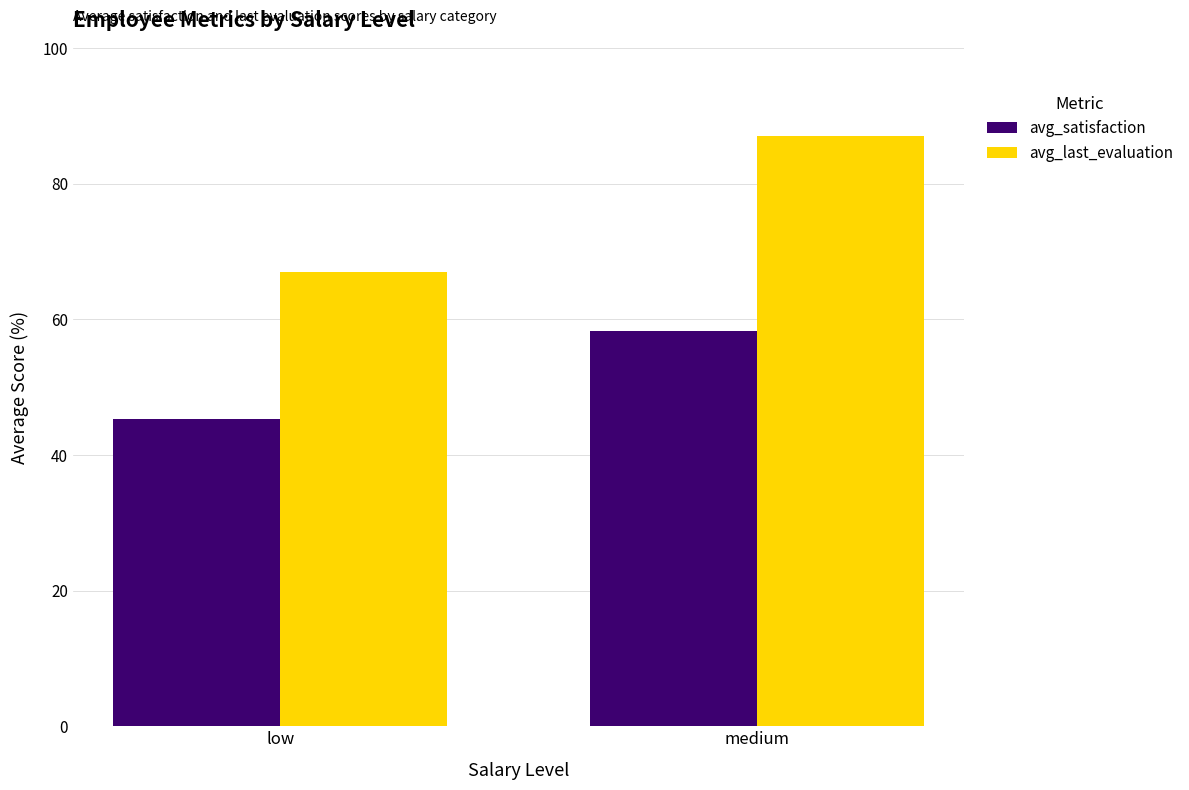

How many bars are there in total?

4